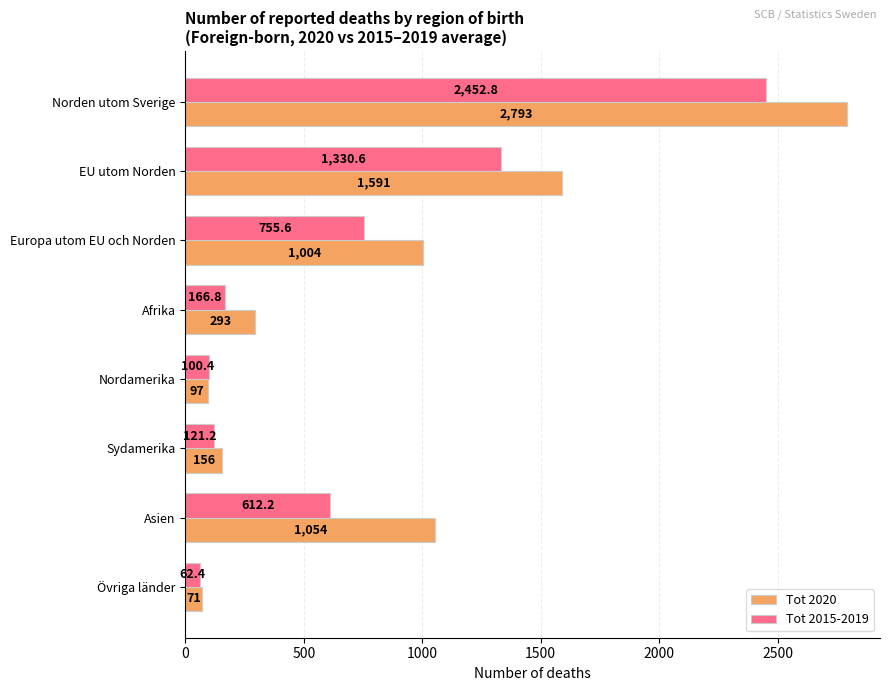

Rank the series by their average value, from highest to lowest.

Tot 2020, Tot 2015-2019